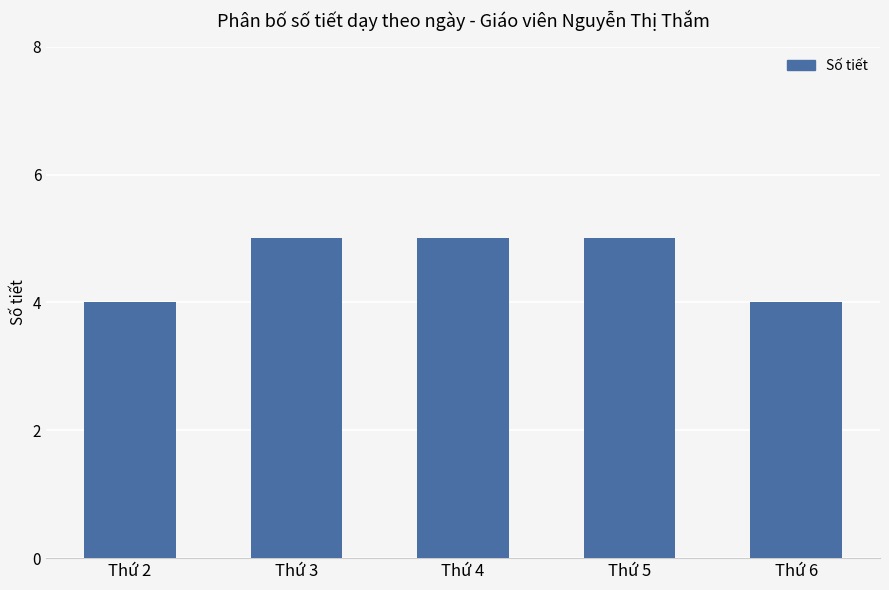

How many values are between 4 and 5?

5